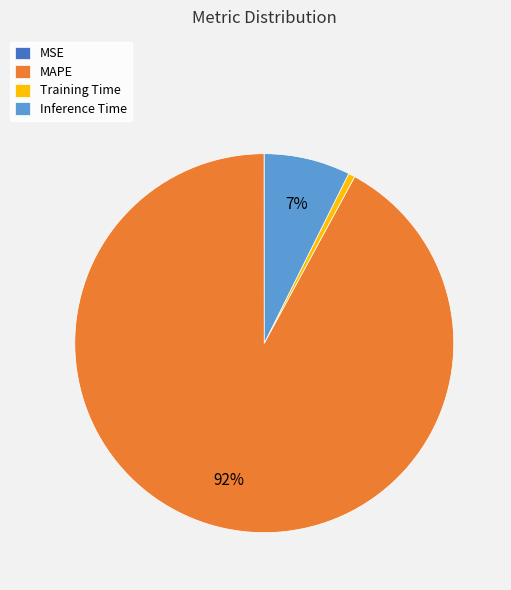

The Training Time slice represents 1% of the pie. True or false?

True